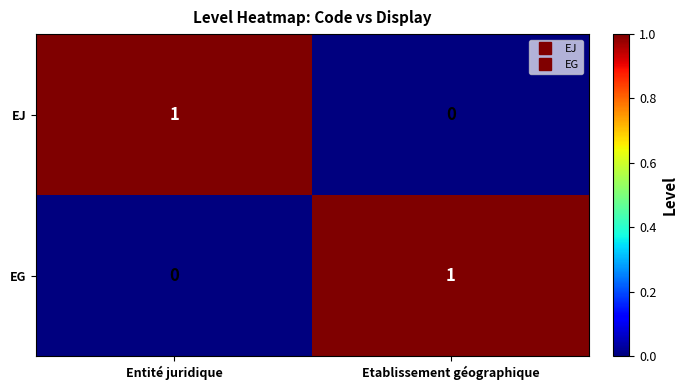

The EG series shows 1 at Entité juridique. True or false?

False